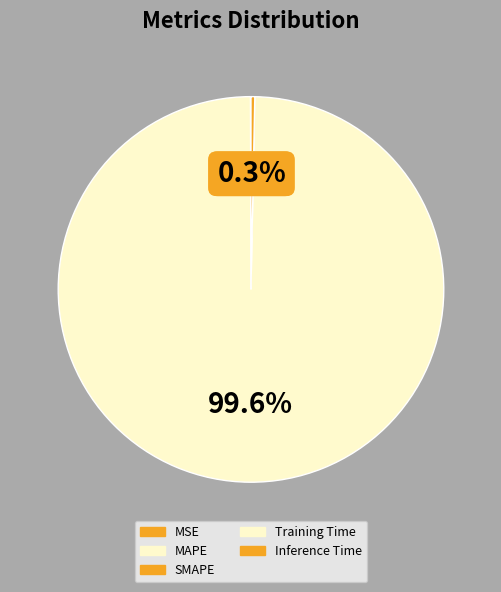

Is the sum of MSE and Inference Time greater than half?

No